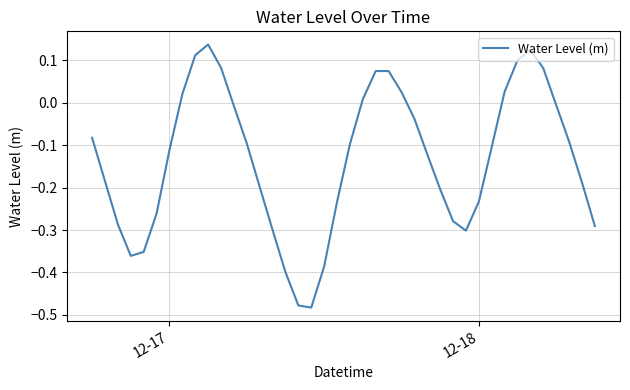

What is the average value?

-0.1